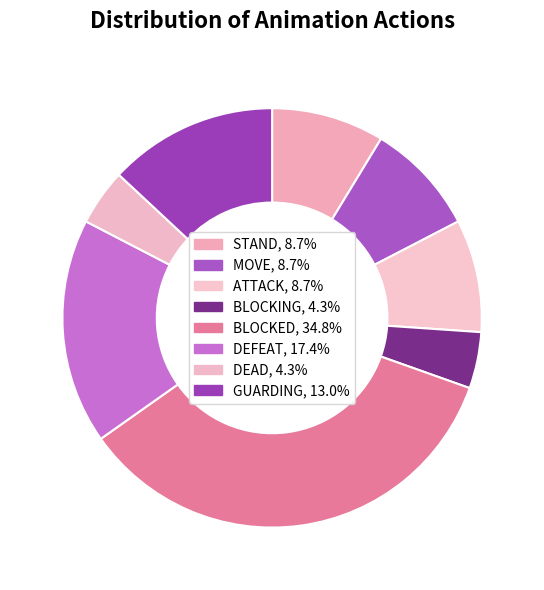

The BLOCKED slice represents 35% of the pie. True or false?

True